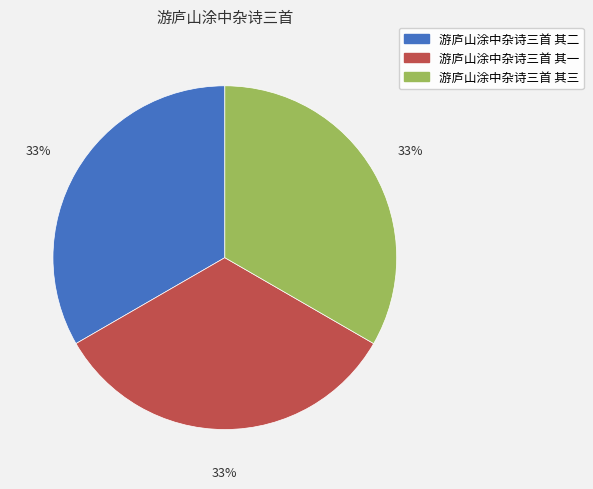

How many segments does this pie chart have?

3